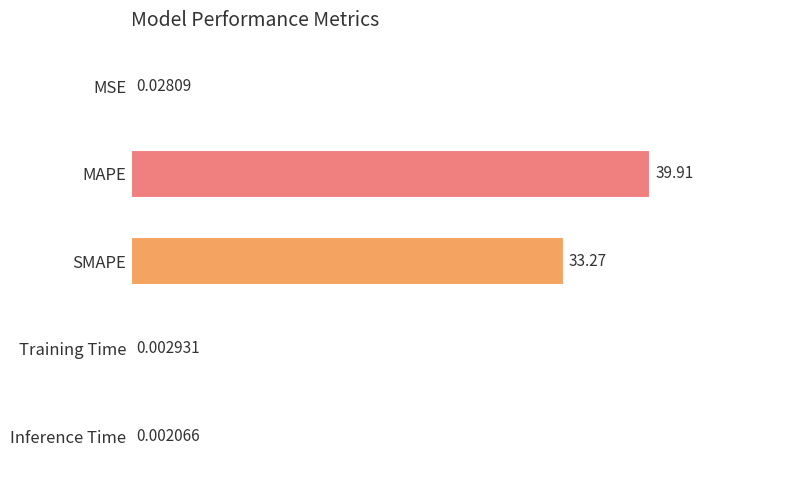

What is the change in value from MAPE to Inference Time?

-39.9